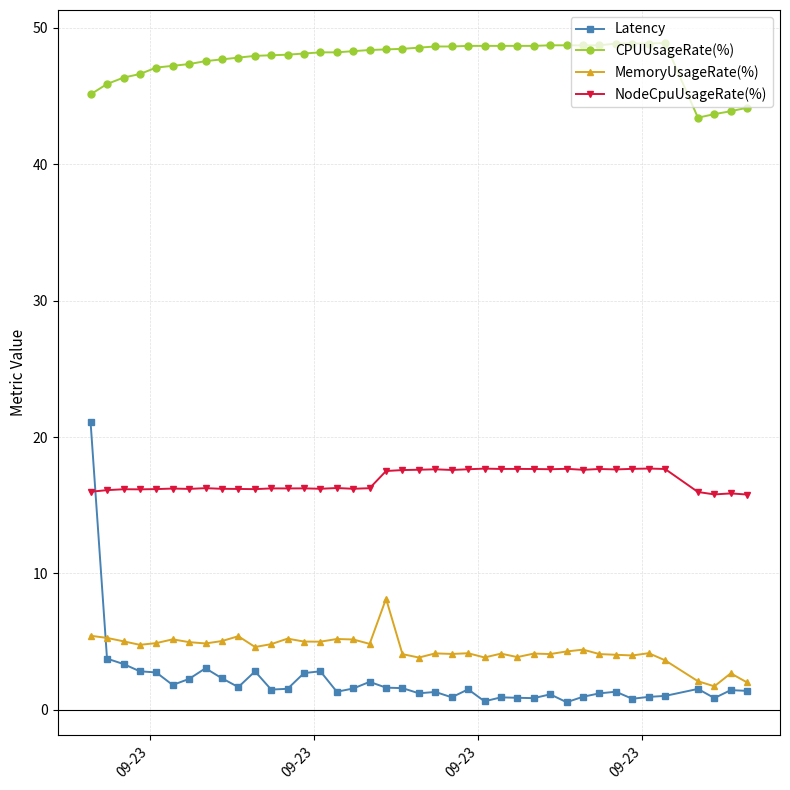

How many times do Latency and NodeCpuUsageRate(%) cross each other?

1